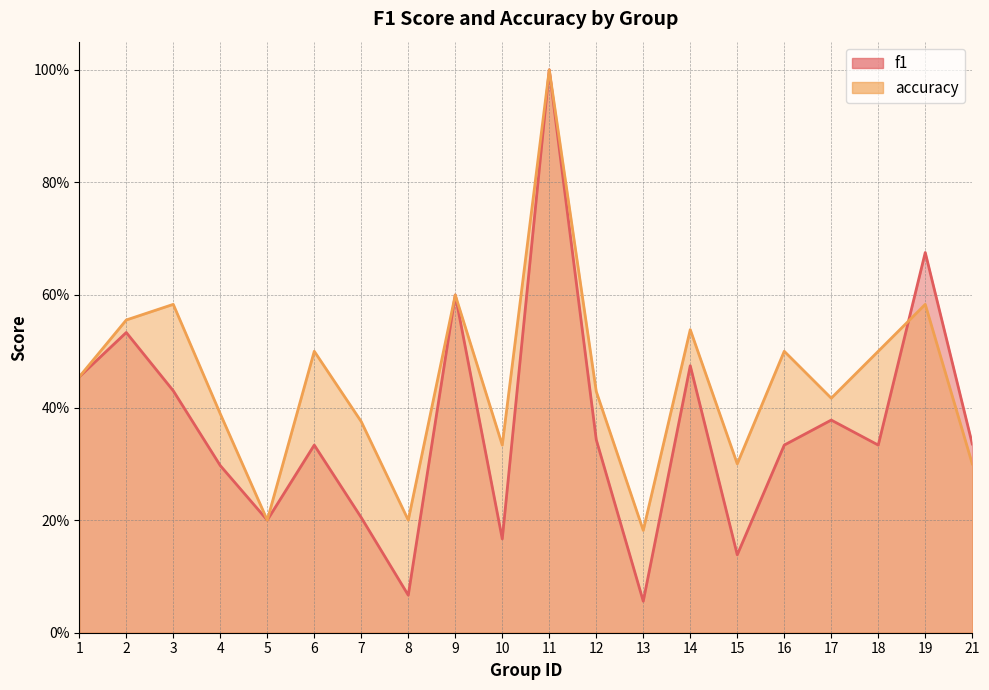

Where is the first local minimum for f1?

5